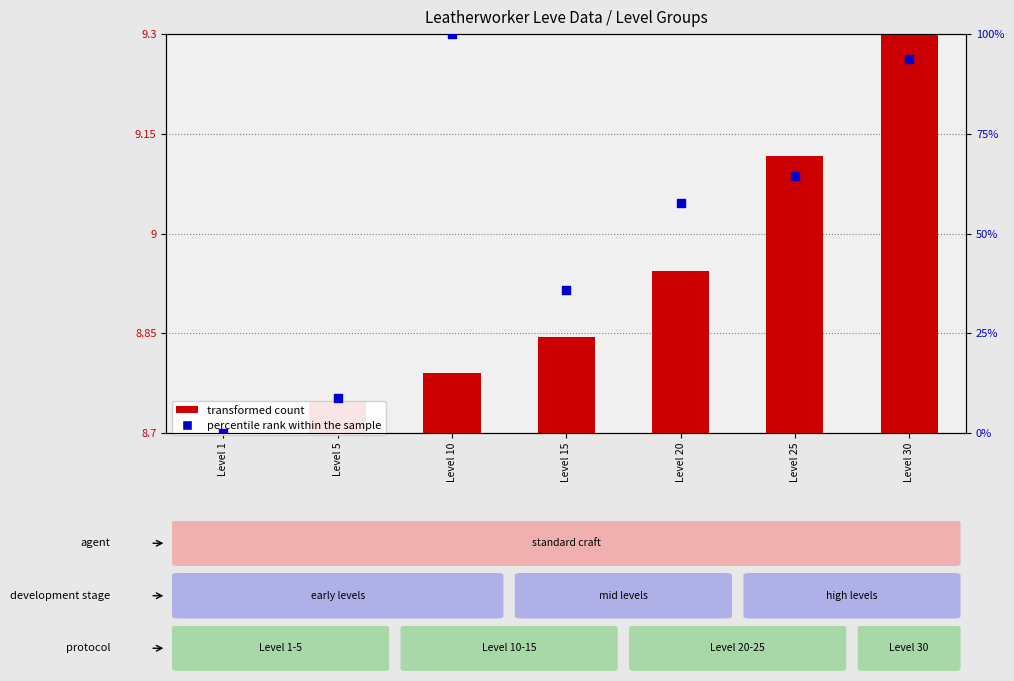

Which series has the widest spread of Y values?

percentile rank within the sample